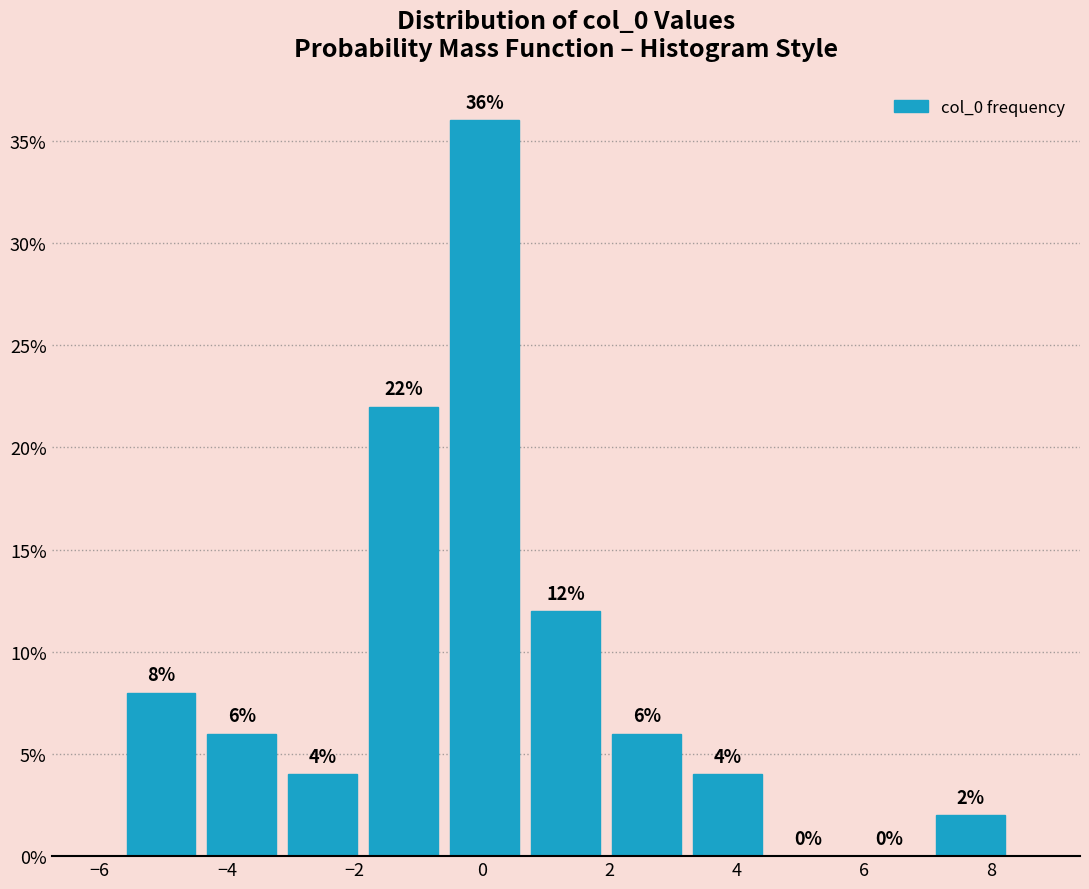

Over which range of the x-axis is the bar tallest?

-0.6 to 0.6